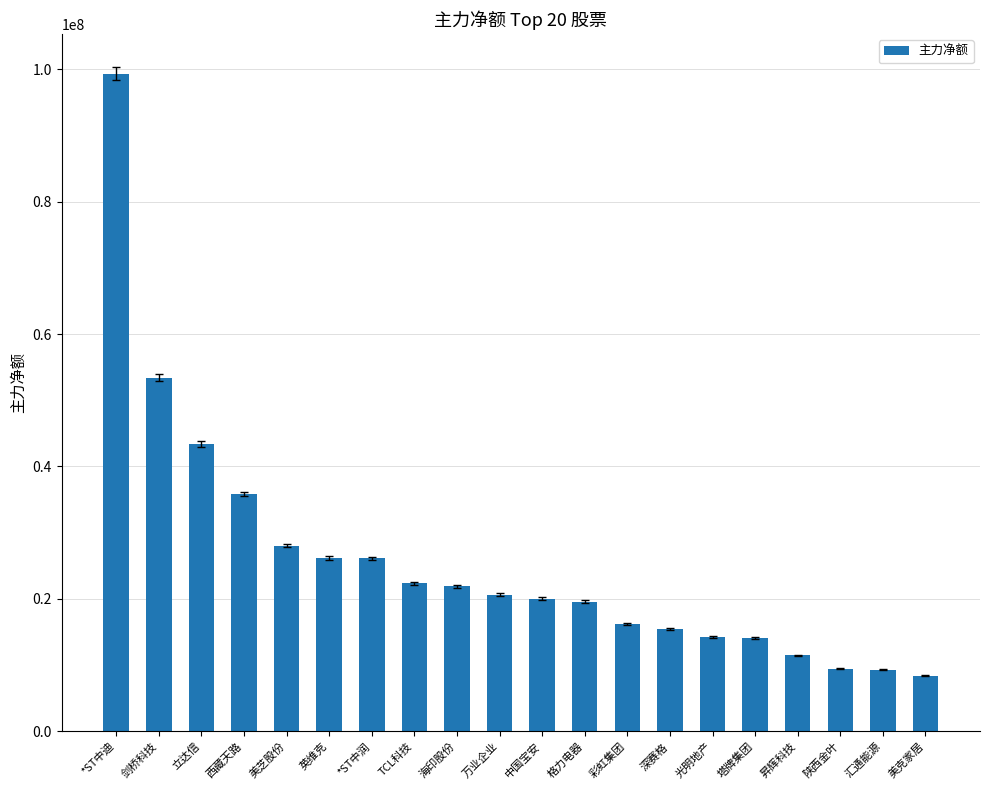

Where does the data first go above 20639639?

*ST中迪